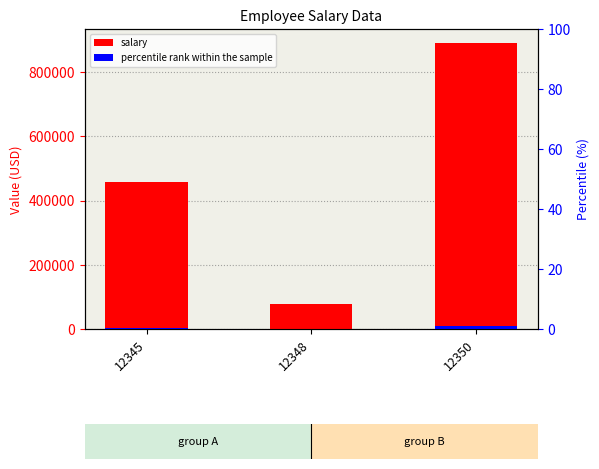

At how many categories does at least one series exceed 250237?

2